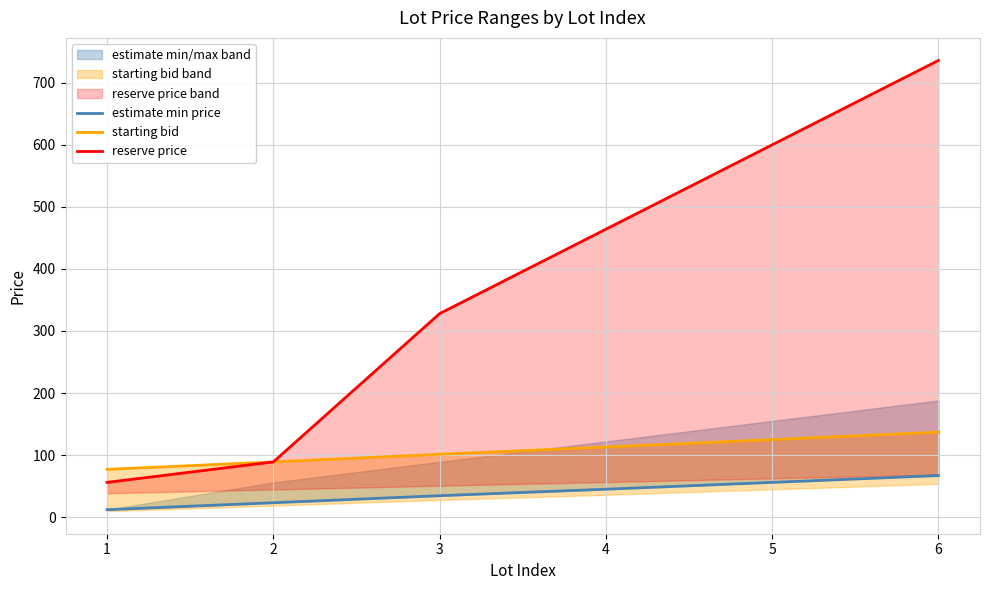

Does the chart display data point markers on the line(s)?

No